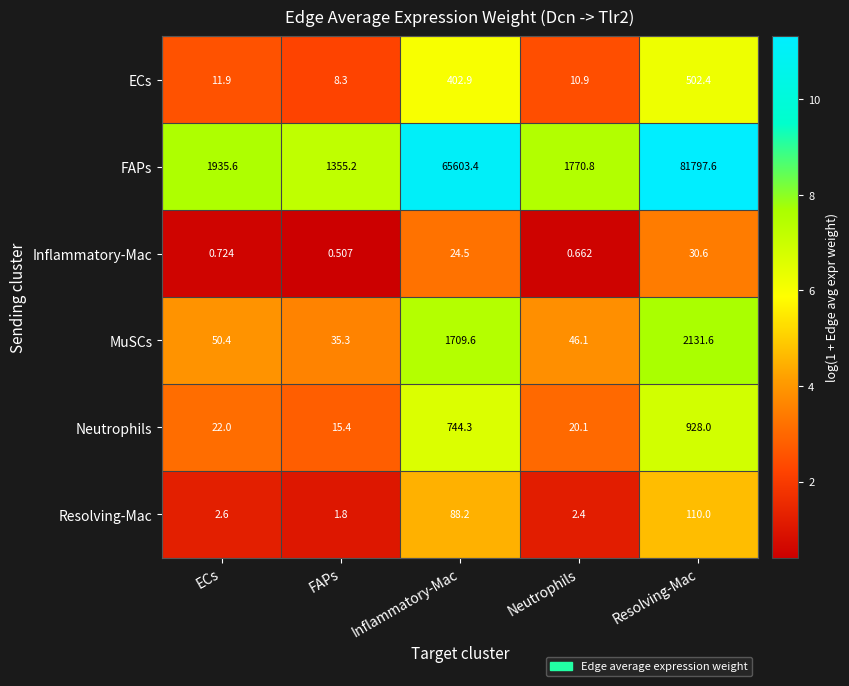

Which category has the lowest value in the ECs series?

FAPs